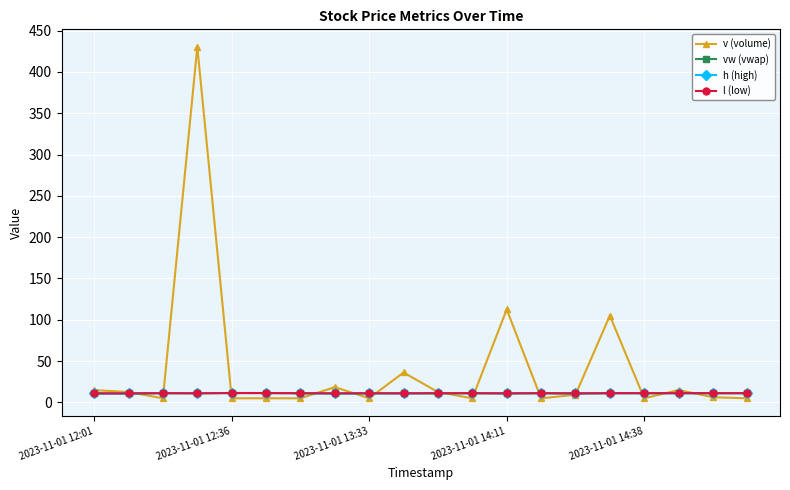

What is the maximum value shown in the chart?

430.2